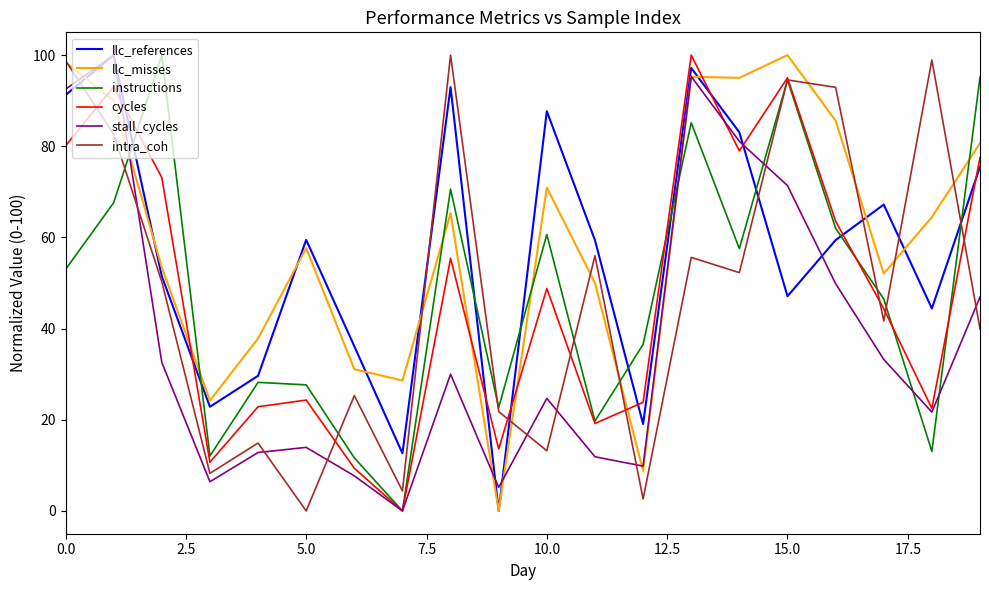

What is the maximum value shown in the chart?

100.0